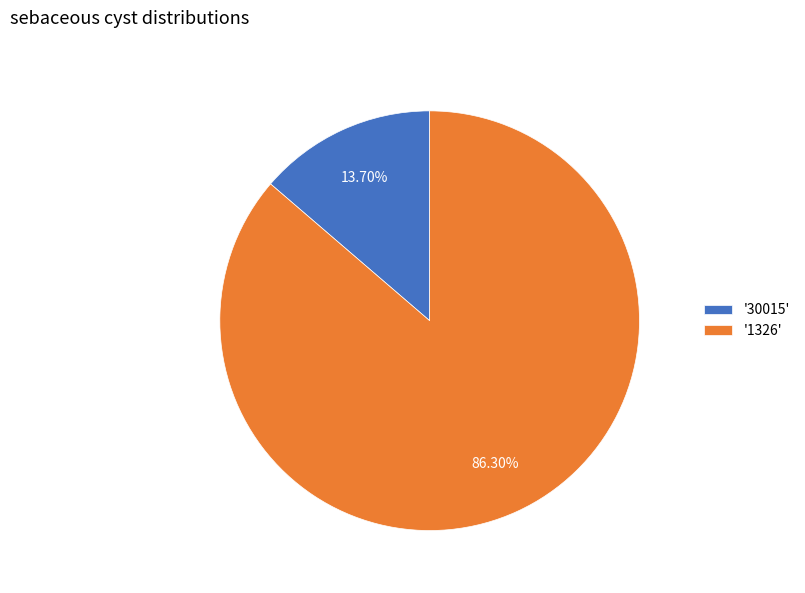

Do '1326' and '30015' together represent more than half of the pie?

Yes